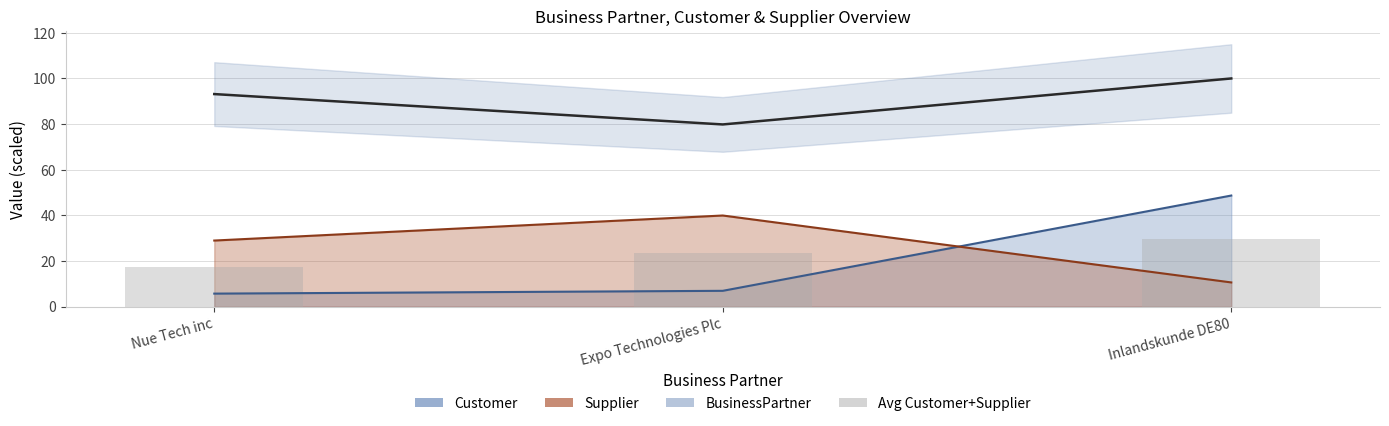

Between Nue Tech inc and Expo Technologies Plc, which series saw the biggest shift?

BusinessPartner